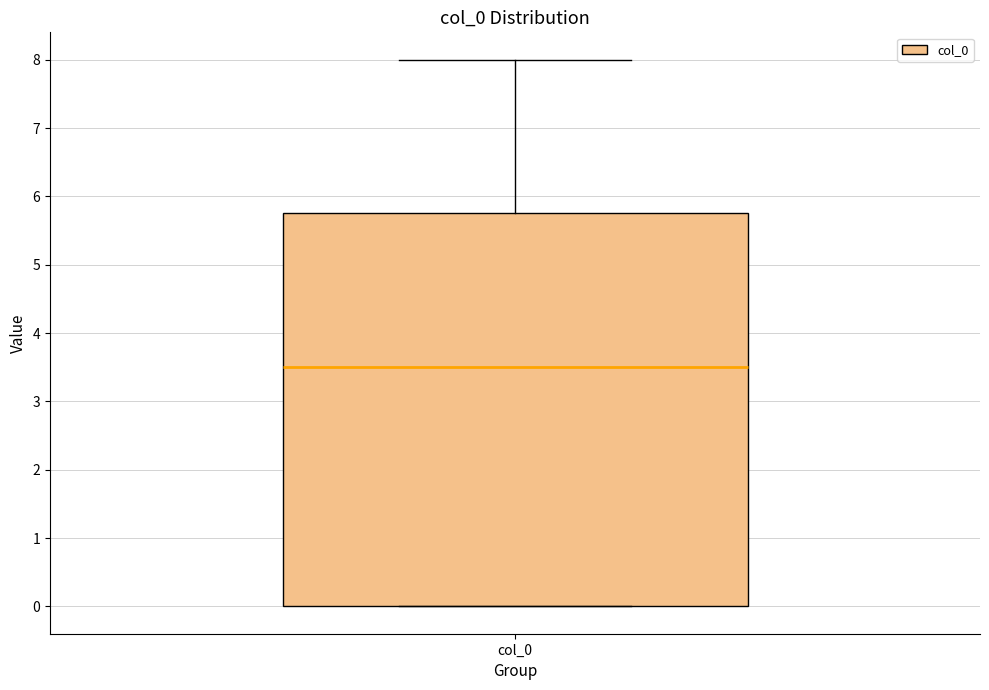

Where is the upper edge of the box for col_0 on the y-axis? The values are not printed on the chart, so give them approximately, as read against the axis.

5.8